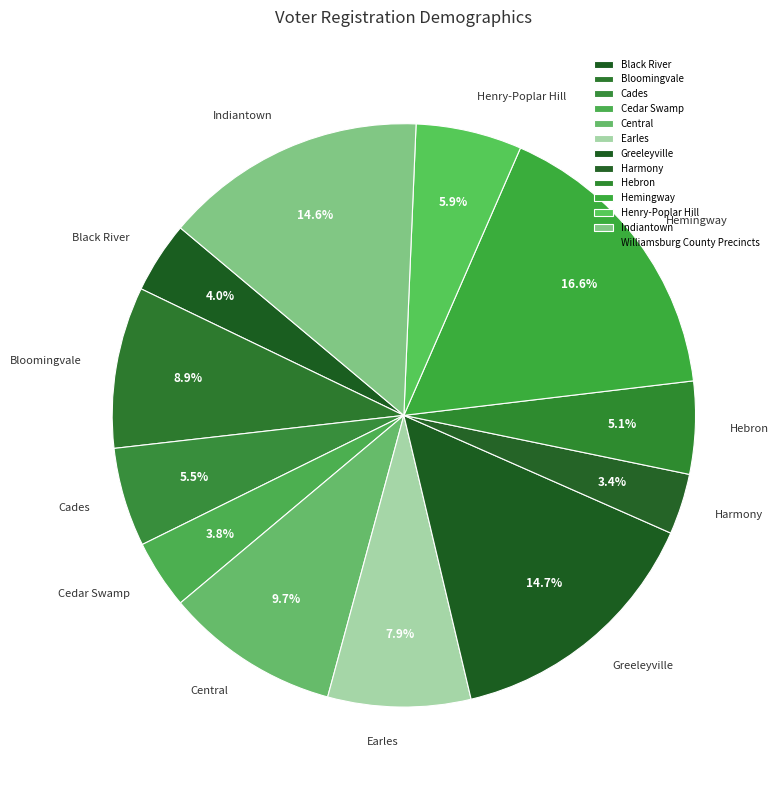

Combined, do Greeleyville and Black River account for over 50%?

No